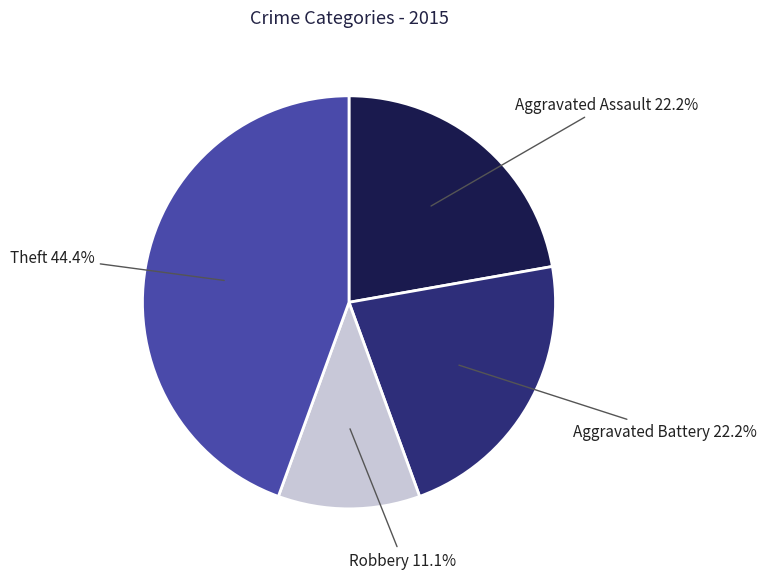

What percentage is the Aggravated Assault slice, to the nearest percent?

22%